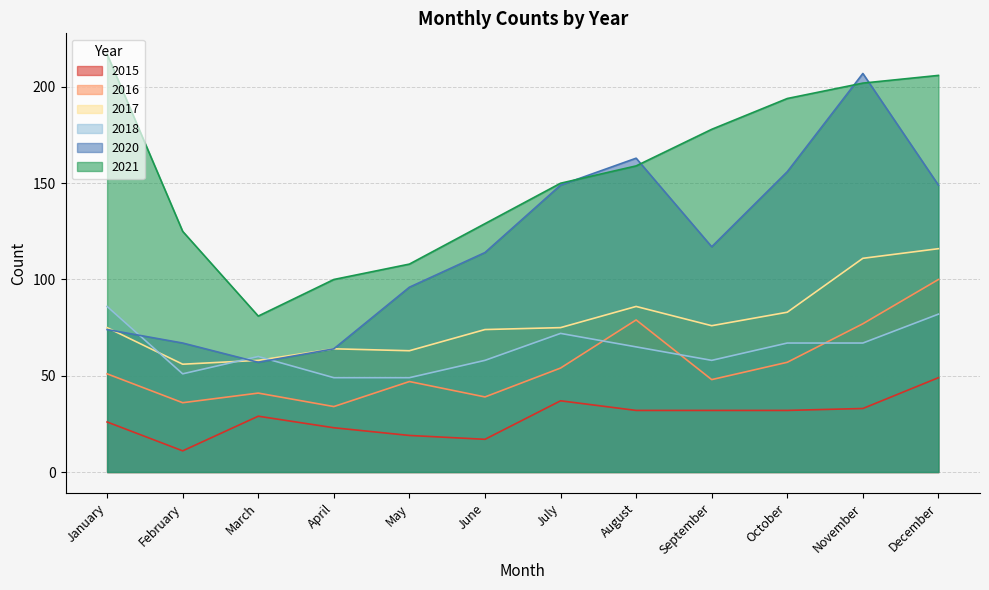

List the labels in order of 2015 value, largest first.

December, July, November, August, September, October, March, January, April, May, June, February